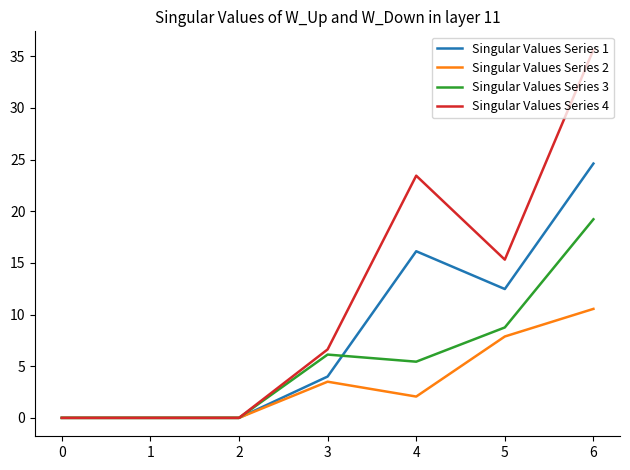

Rank the series by their maximum value, from highest to lowest.

Singular Values Series 4, Singular Values Series 1, Singular Values Series 3, Singular Values Series 2